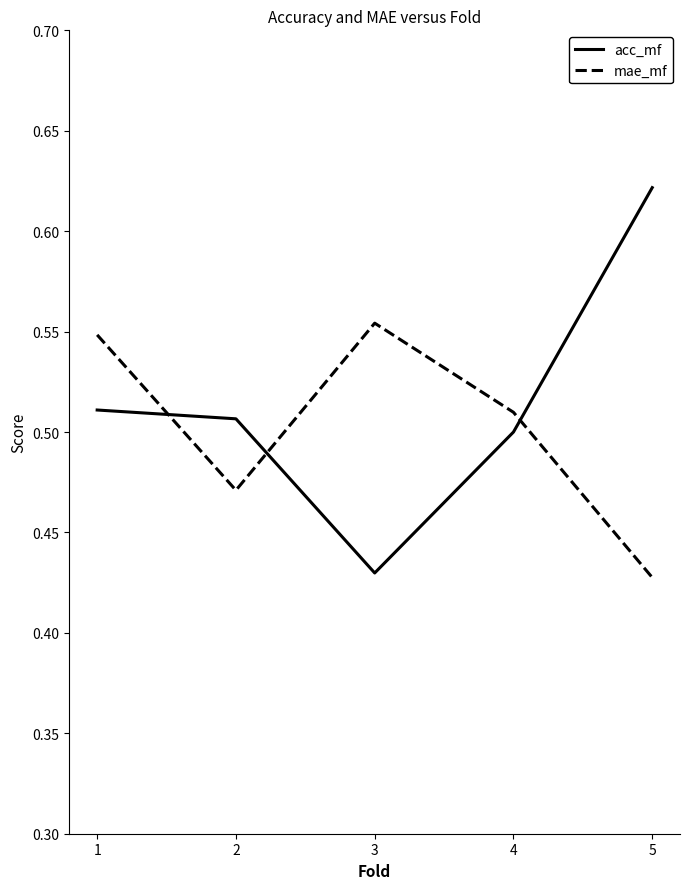

How many categories are shown in the chart?

5